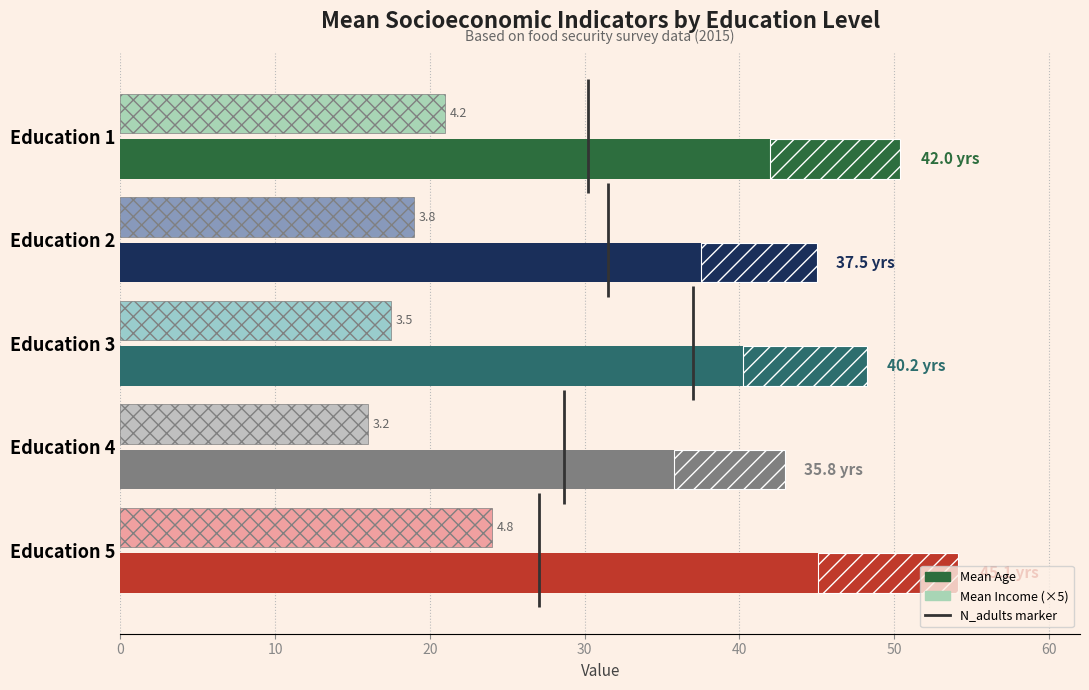

Is the value of Mean Age at Education 3 greater than the value of Mean Income (×5) at Education 1?

Yes